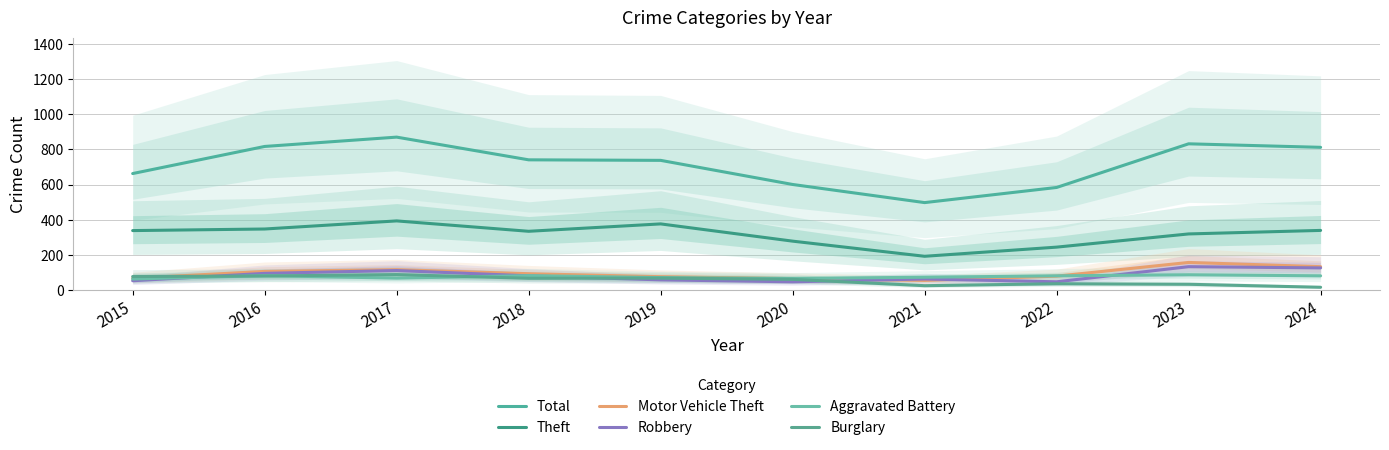

Reading left to right, what are all the values shown in this chart?

Total: 663	817	870	741	738	601	498	584	832	812
Theft: 339	348	394	335	377	279	193	245	320	340
Motor Vehicle Theft: 68	107	117	94	77	66	56	80	158	134
Robbery: 54	96	112	82	59	48	64	48	134	127
Aggravated Battery: 64	83	69	83	72	67	74	82	88	82
Burglary: 78	81	89	68	69	62	26	37	34	17